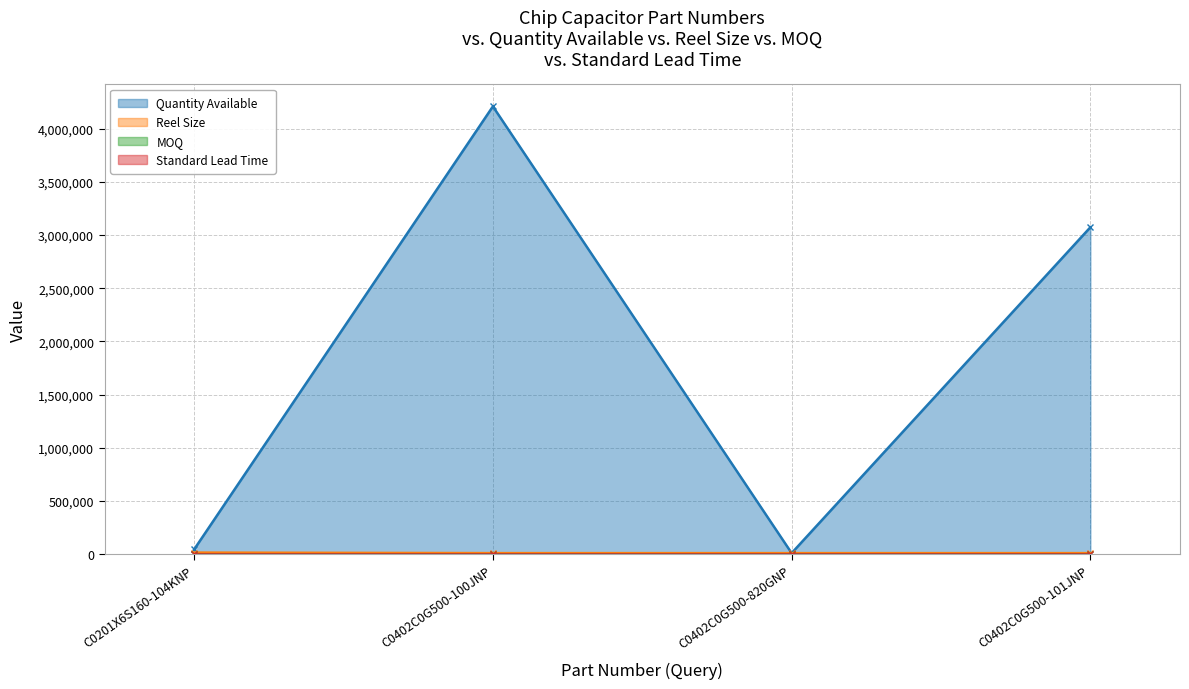

True or false: Reel Size has more than 2 points higher than both neighbors.

False